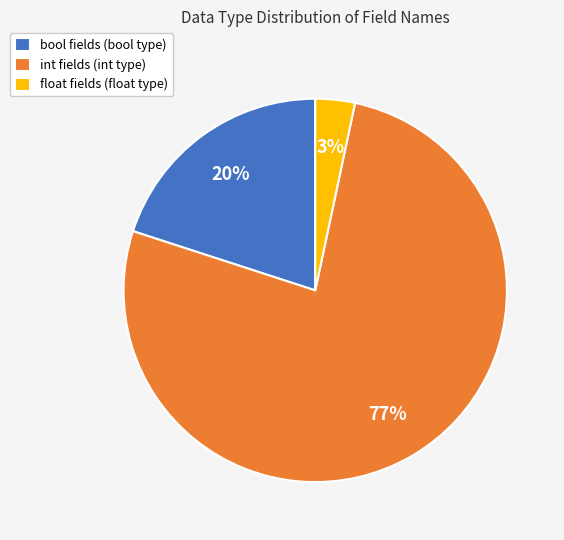

True or false: bool fields (bool type) accounts for 20% of the total.

True